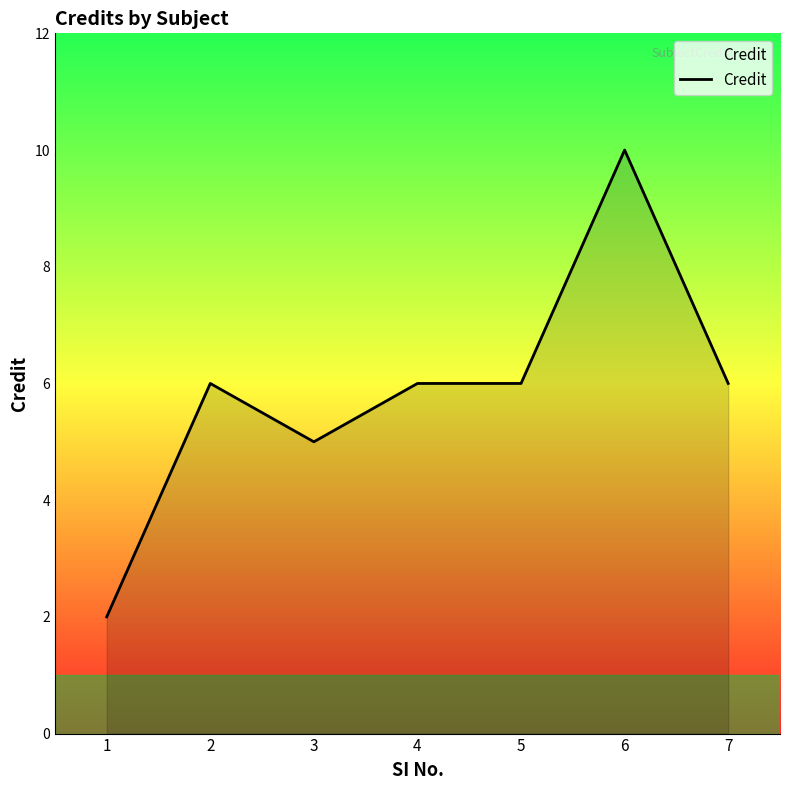

Which category has the highest value across all series?

6